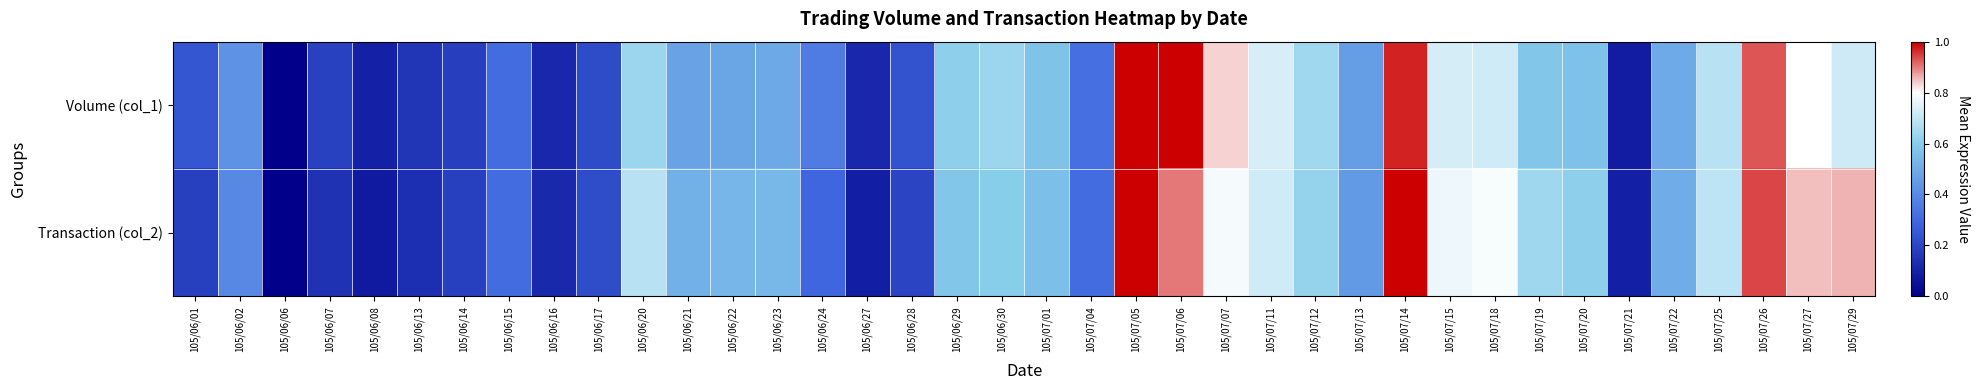

Reading right to left, extract all data points from this chart.

Volume (col_1): 105/07/29=0.7	105/07/27=0.8	105/07/26=0.9	105/07/25=0.7	105/07/22=0.5	105/07/21=0.1	105/07/20=0.6	105/07/19=0.6	105/07/18=0.7	105/07/15=0.7	105/07/14=1.0	105/07/13=0.5	105/07/12=0.6	105/07/11=0.7	105/07/07=0.8	105/07/06=1.0	105/07/05=1.0	105/07/04=0.3	105/07/01=0.6	105/06/30=0.6	105/06/29=0.6	105/06/28=0.2	105/06/27=0.1	105/06/24=0.4	105/06/23=0.5	105/06/22=0.5	105/06/21=0.5	105/06/20=0.6	105/06/17=0.2	105/06/16=0.1	105/06/15=0.3	105/06/14=0.2	105/06/13=0.2	105/06/08=0.1	105/06/07=0.2	105/06/06=0.0	105/06/02=0.4	105/06/01=0.2
Transaction (col_2): 105/07/29=0.9	105/07/27=0.8	105/07/26=0.9	105/07/25=0.7	105/07/22=0.5	105/07/21=0.1	105/07/20=0.6	105/07/19=0.6	105/07/18=0.8	105/07/15=0.8	105/07/14=1.0	105/07/13=0.4	105/07/12=0.6	105/07/11=0.7	105/07/07=0.8	105/07/06=0.9	105/07/05=1.0	105/07/04=0.3	105/07/01=0.6	105/06/30=0.6	105/06/29=0.6	105/06/28=0.2	105/06/27=0.1	105/06/24=0.3	105/06/23=0.5	105/06/22=0.5	105/06/21=0.5	105/06/20=0.7	105/06/17=0.2	105/06/16=0.1	105/06/15=0.3	105/06/14=0.2	105/06/13=0.1	105/06/08=0.1	105/06/07=0.1	105/06/06=0.0	105/06/02=0.4	105/06/01=0.2